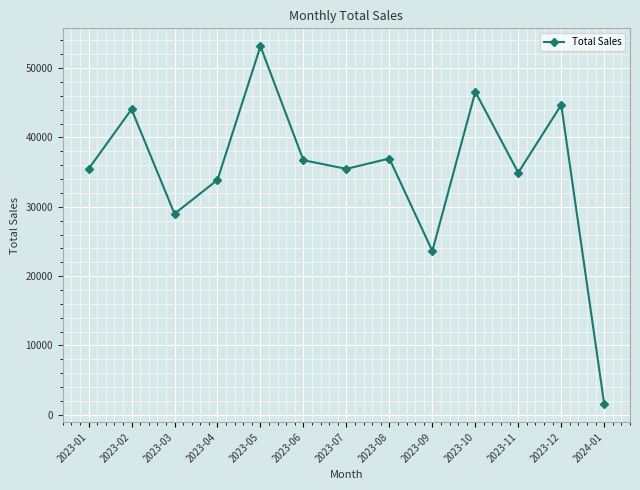

At which label does the data first exceed 35465?

2023-02